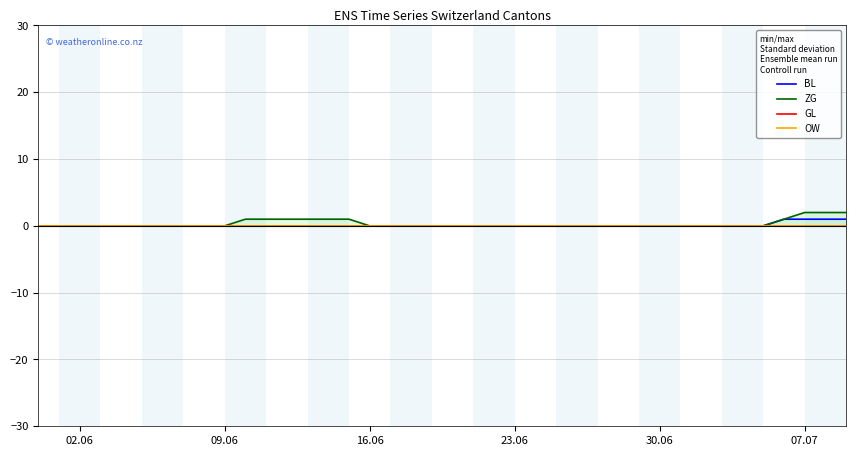

List the series in order of their peak value, highest first.

ZG, BL, GL, OW